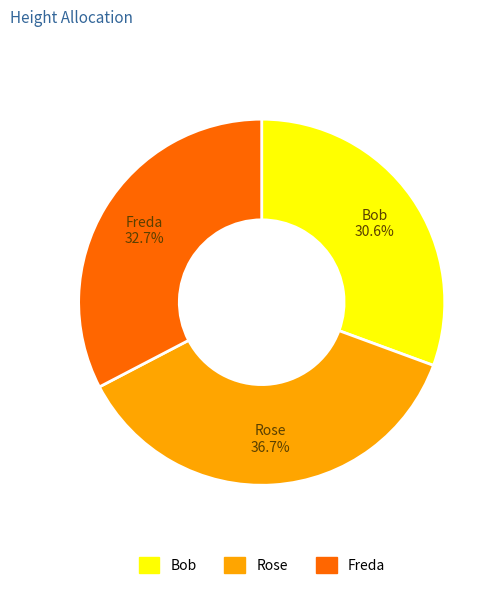

True or false: Bob accounts for 22% of the total.

False